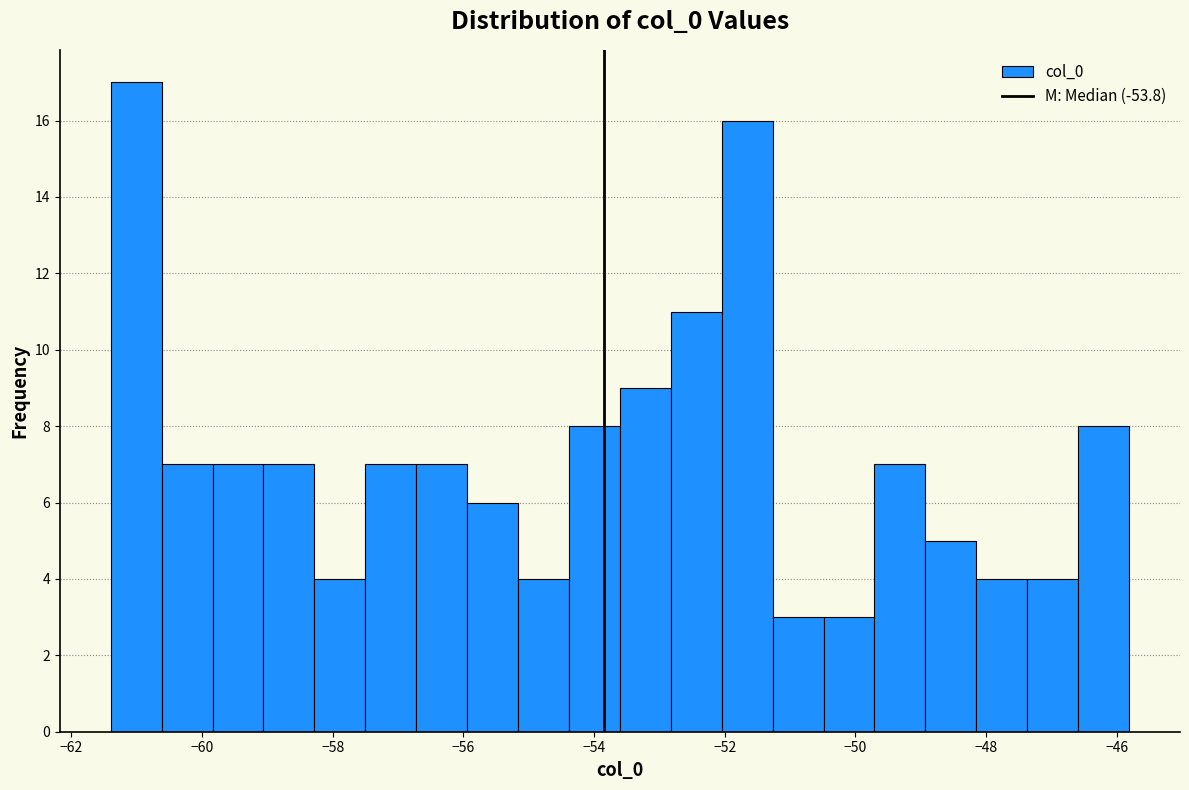

Read against the x-axis, roughly where is the centre of the tallest bar?

-61.0